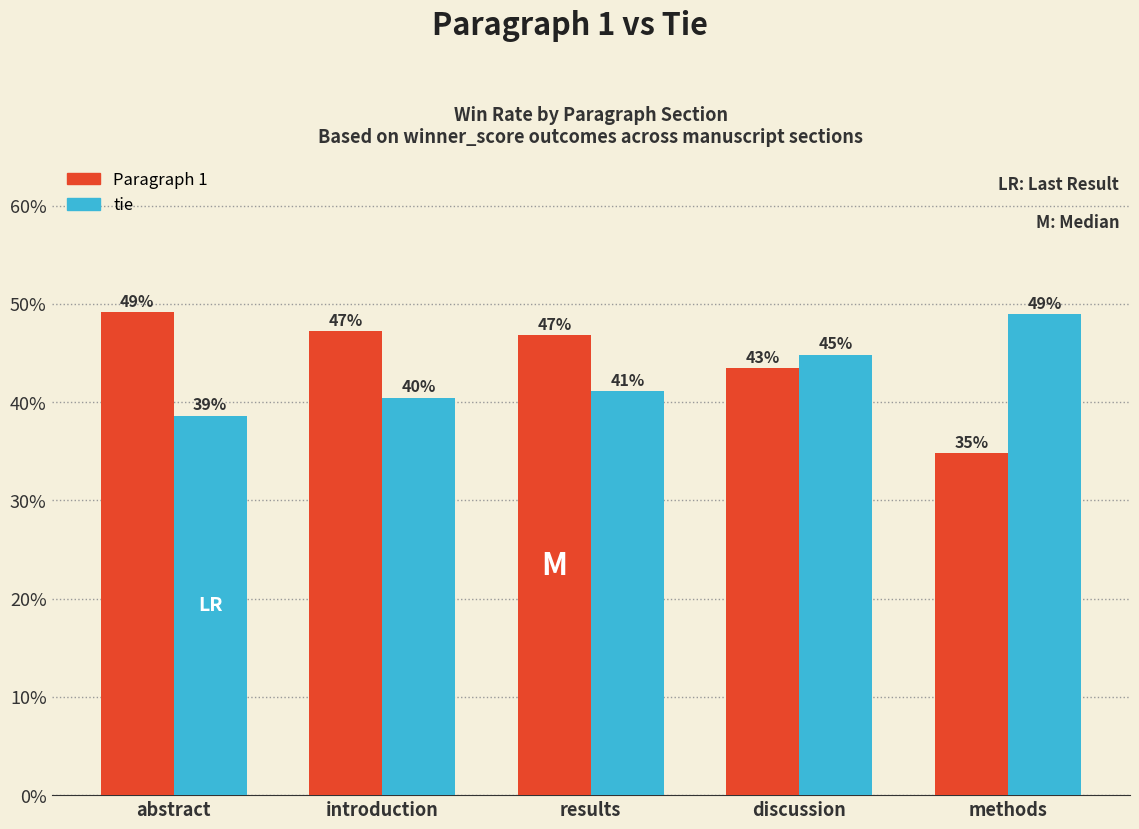

What position from the left is methods?

5